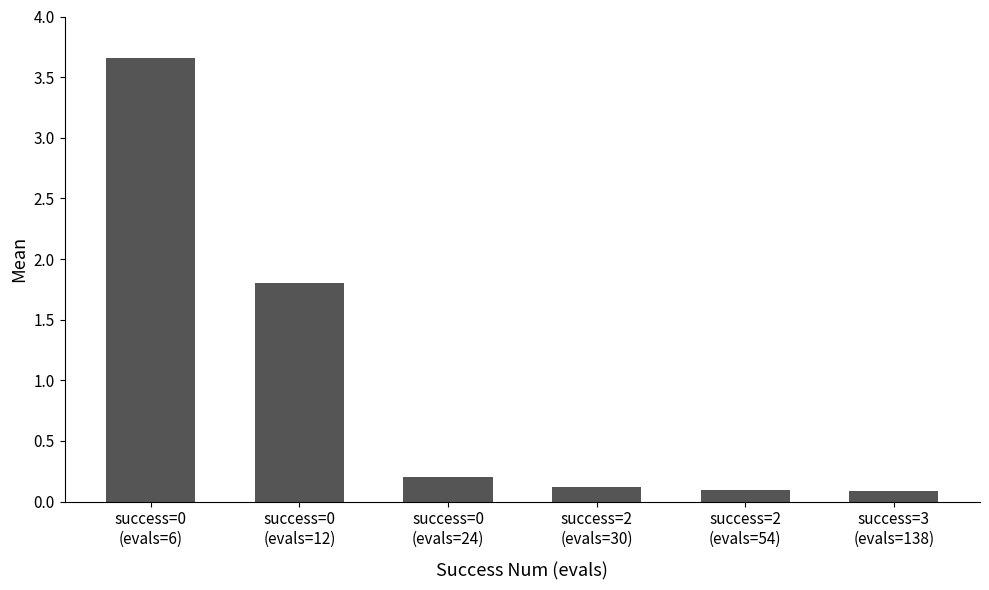

What position from the left is success=2
(evals=30)?

4